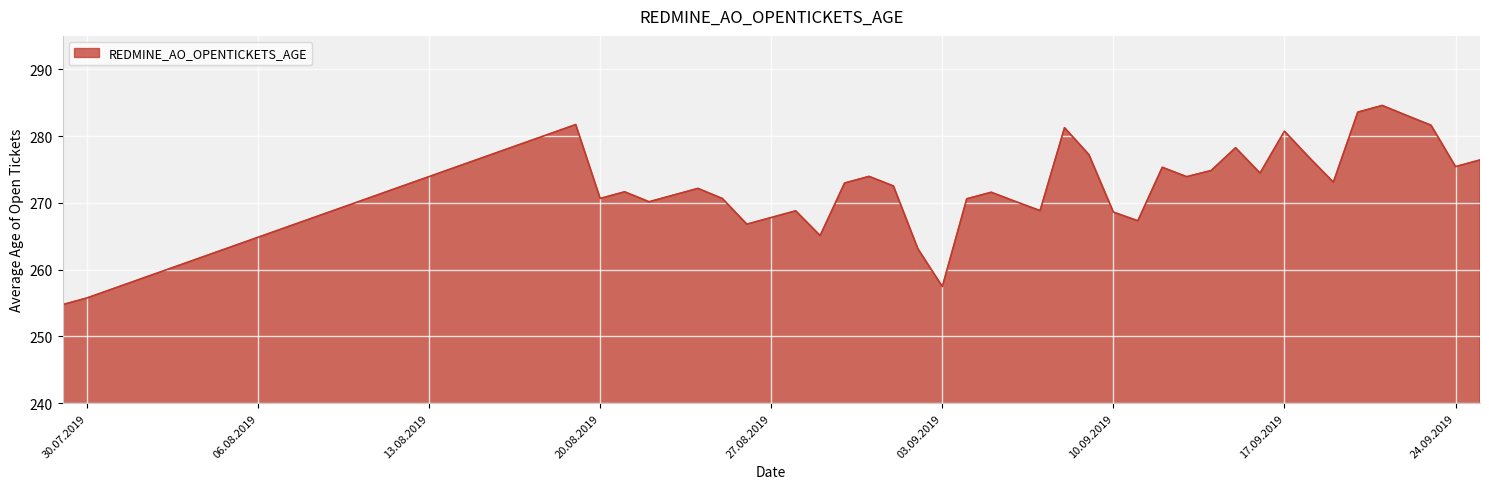

What is the average value?

272.4